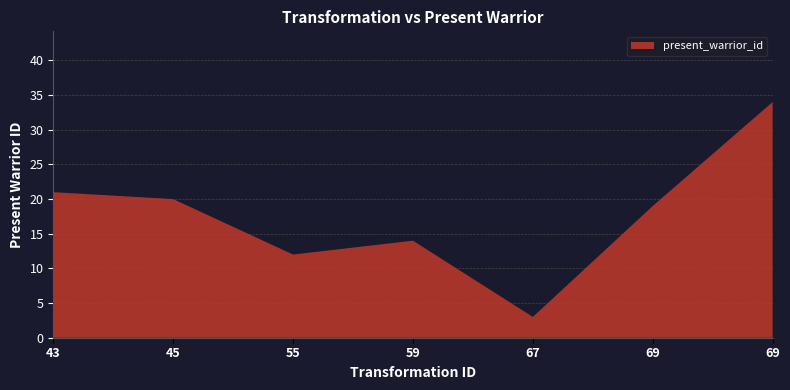

Reading left to right, extract all data points from this chart.

21	20	12	14	3	19	34